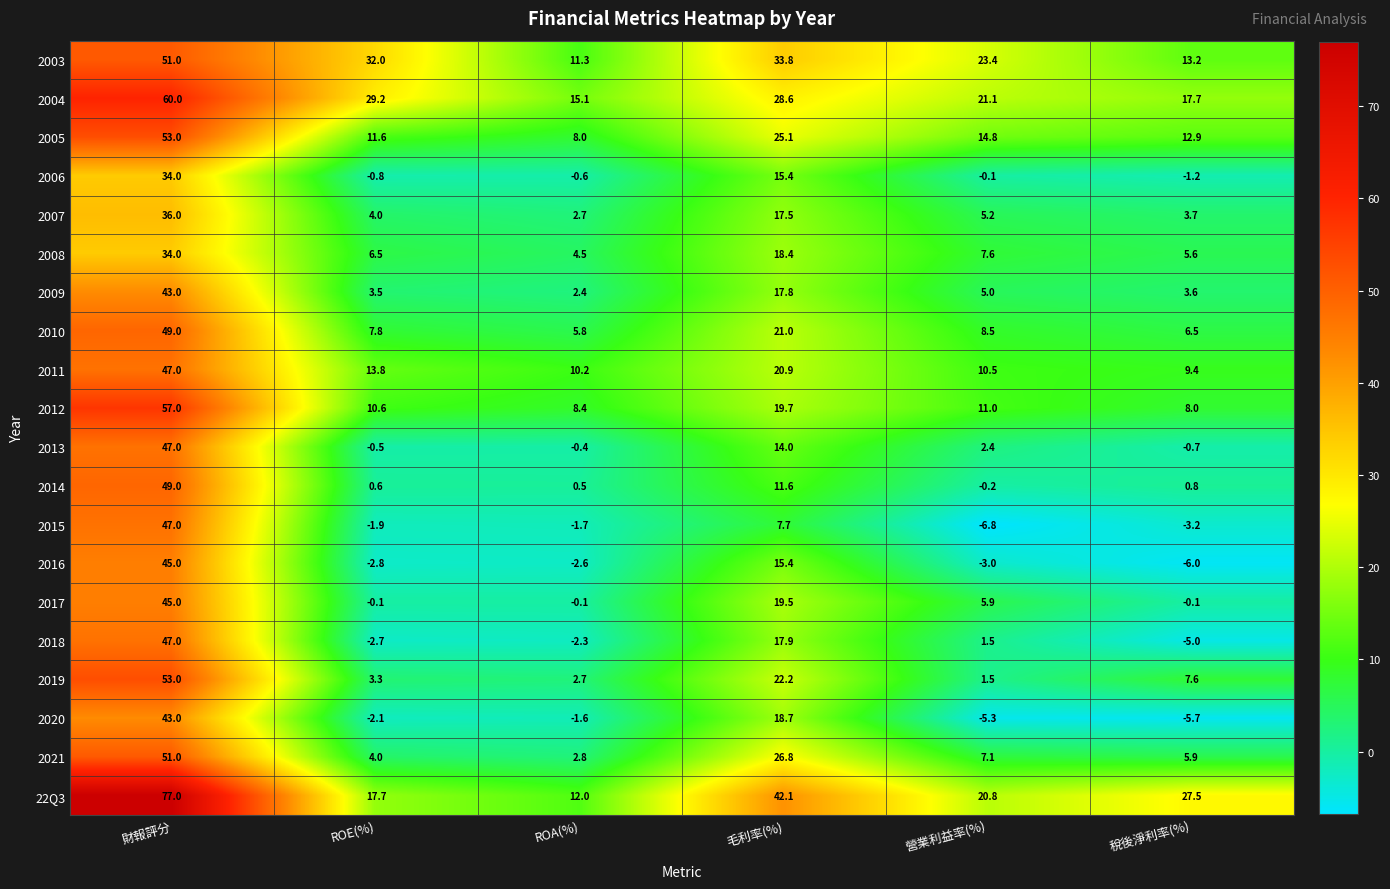

What is the spread (max minus min) of values at 營業利益率(%)?

30.2